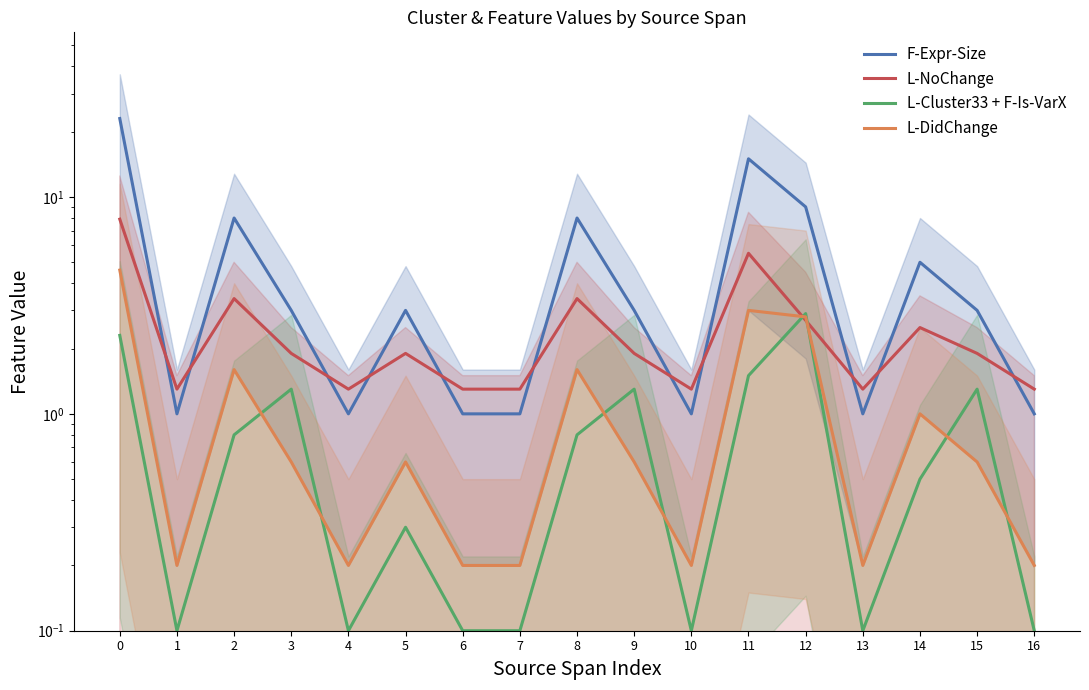

What is the difference between the L-NoChange values at 3 and 10?

0.6